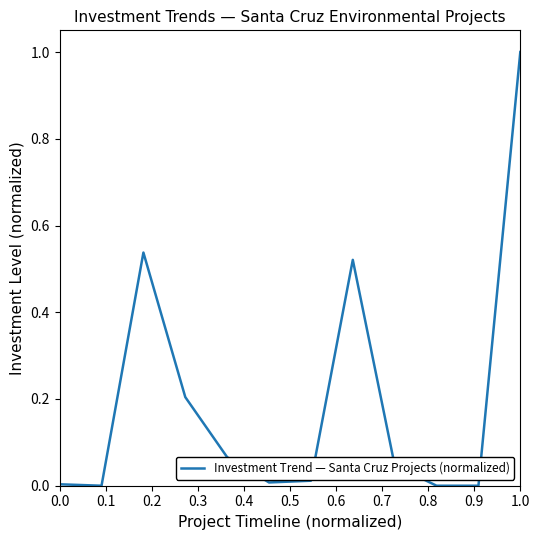

What is the maximum value shown in the chart?

1.0